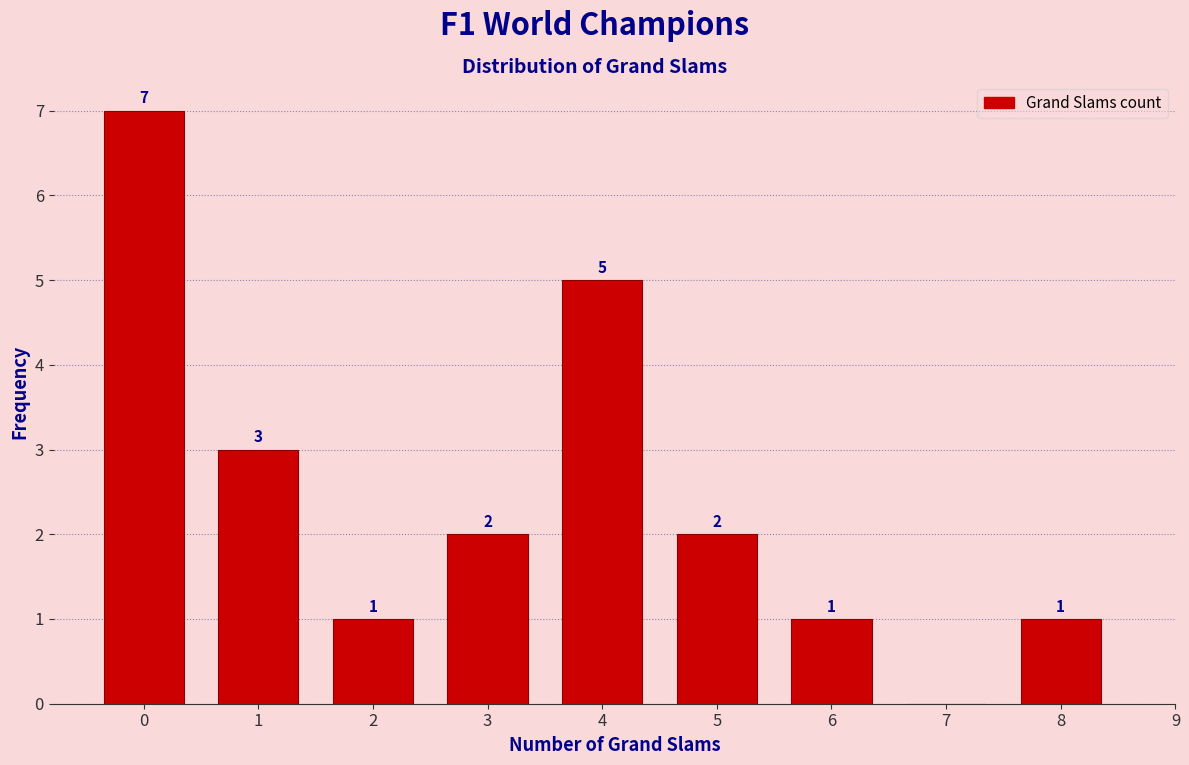

Over which range of the x-axis is the bar tallest?

-0.5 to 0.5